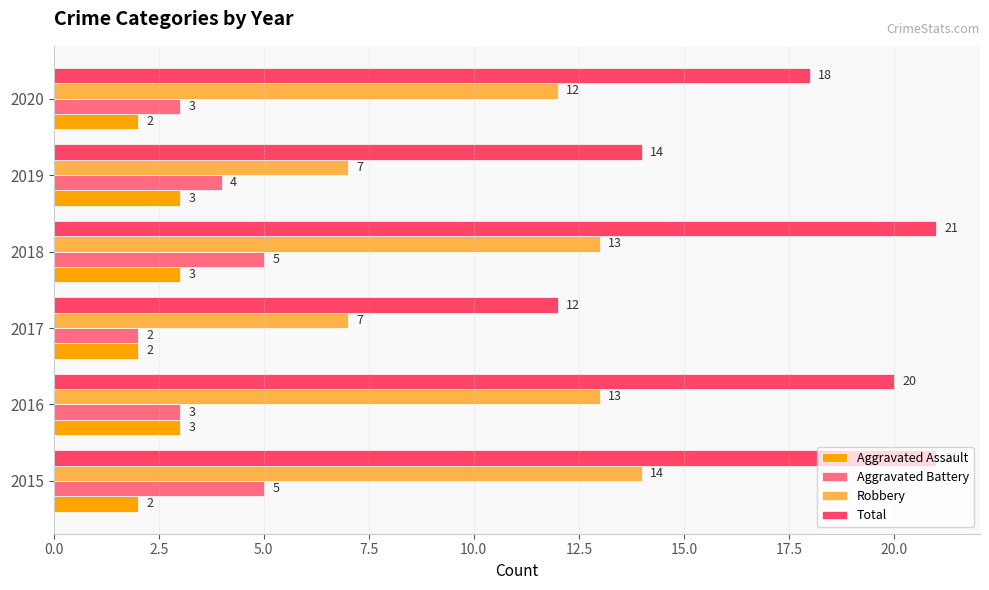

What are all the series names shown in the legend?

Aggravated Assault, Aggravated Battery, Robbery, Total